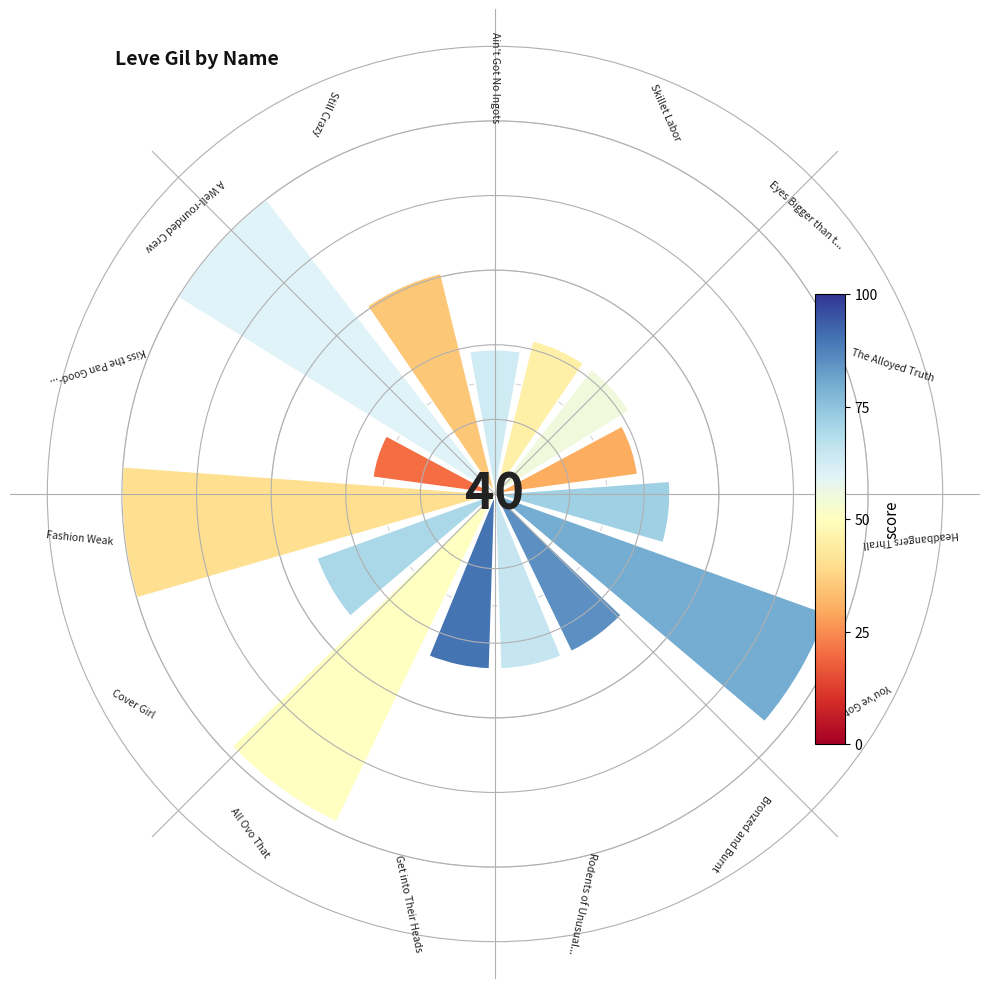

Does the chart contain any negative values?

No